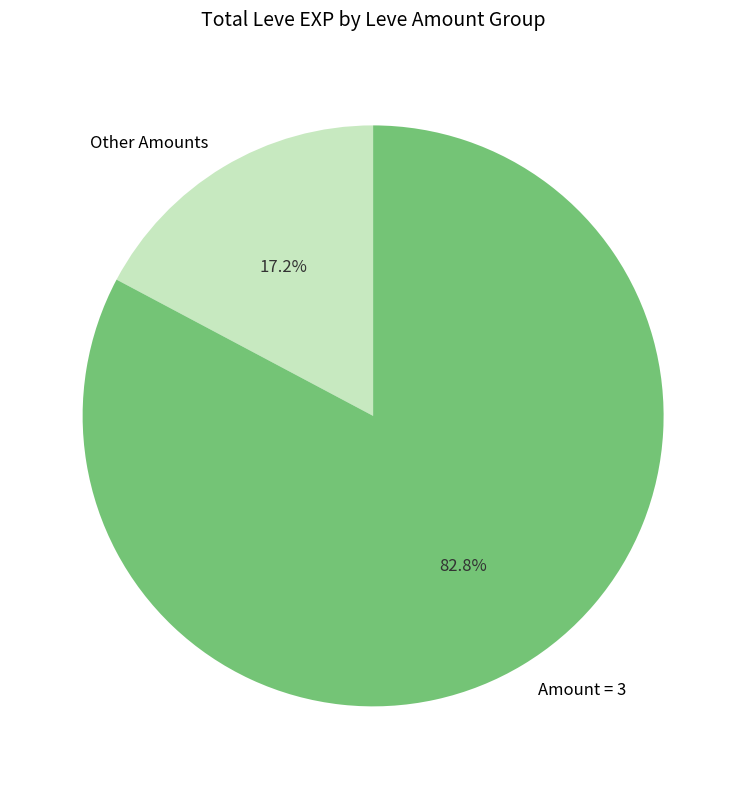

Does any single category account for the majority?

Yes